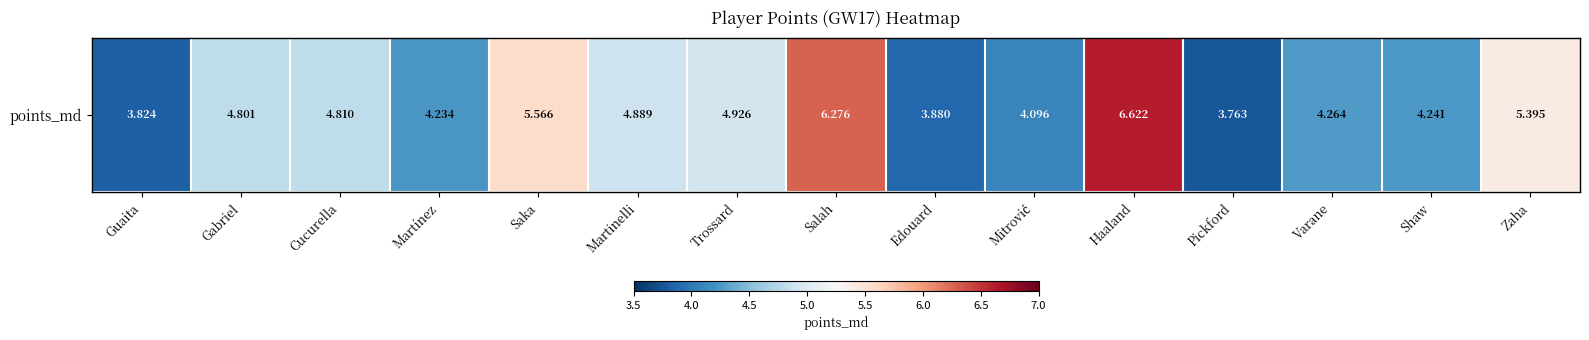

Reading left to right, transcribe all the data shown in this chart.

3.8	4.8	4.8	4.2	5.6	4.9	4.9	6.3	3.9	4.1	6.6	3.8	4.3	4.2	5.4